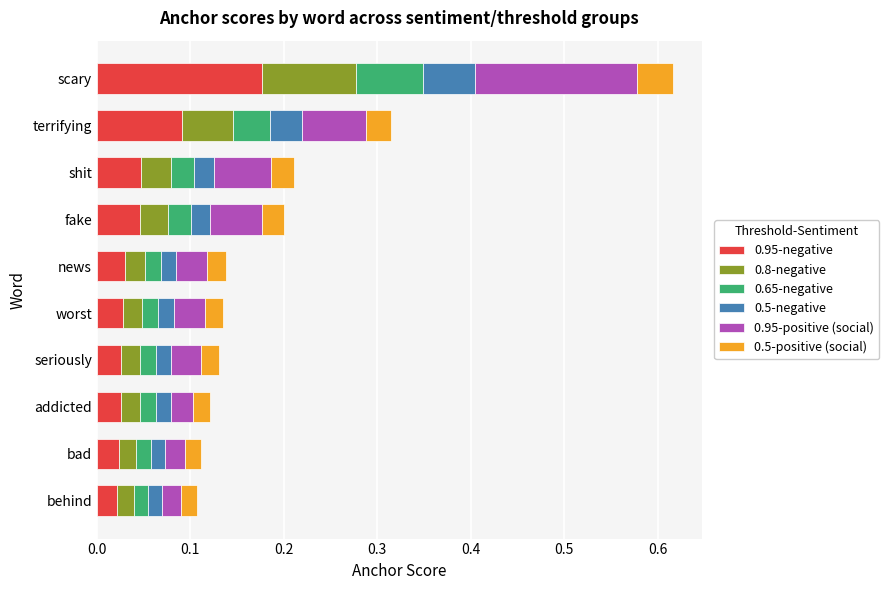

What is the total value across all series at scary?

0.6